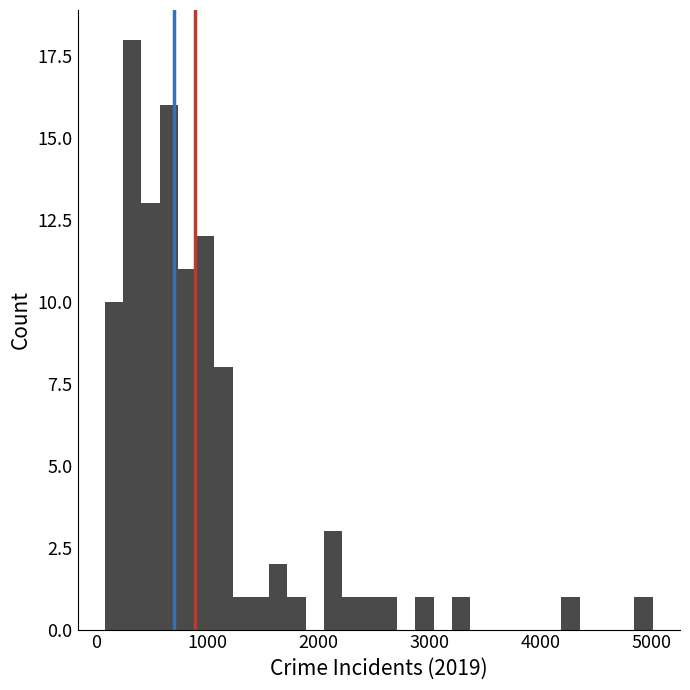

Read against the x-axis, roughly where is the centre of the tallest bar?

300